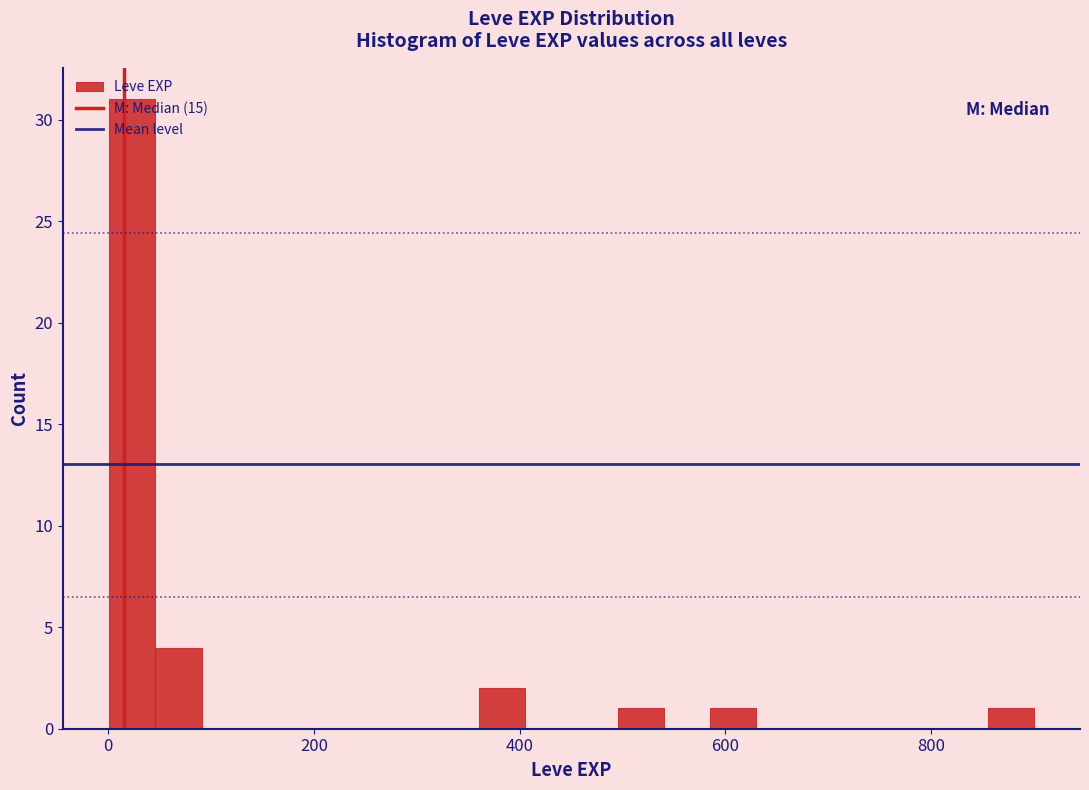

Read against the x-axis, roughly where is the centre of the tallest bar?

20